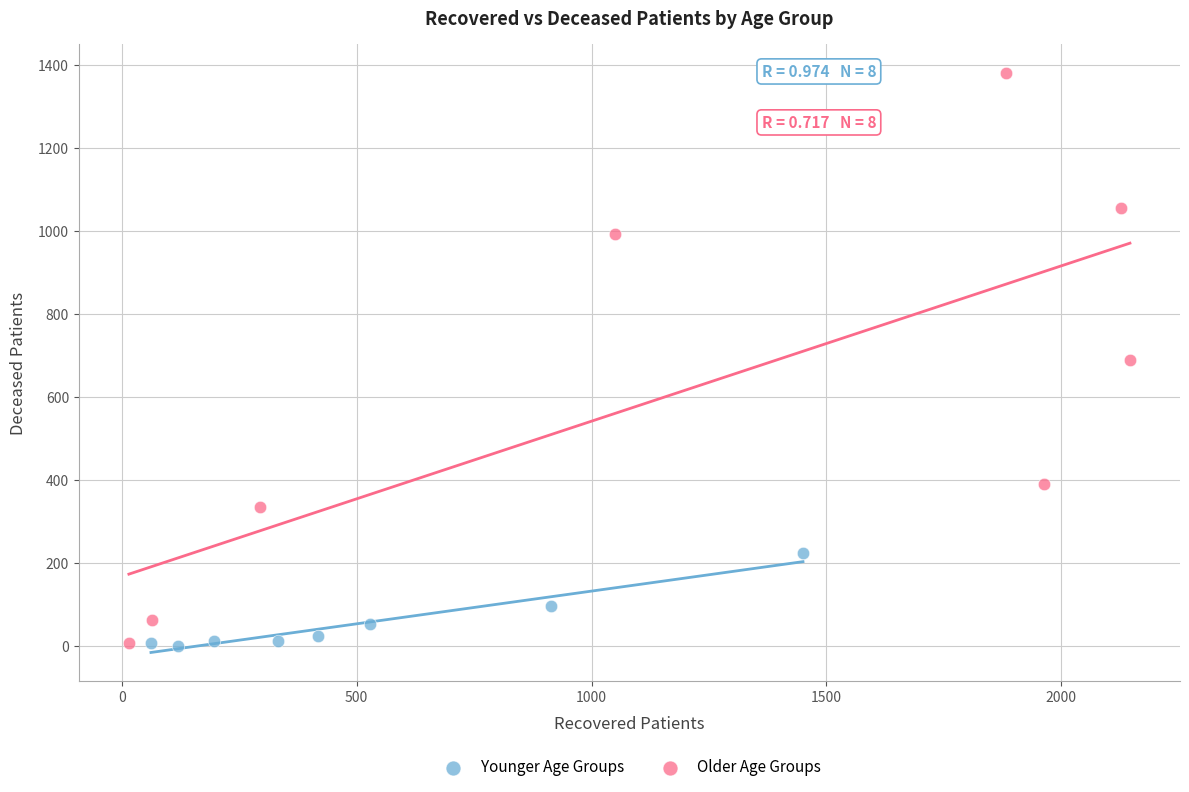

What are all the series names shown in the legend?

Younger Age Groups, Older Age Groups